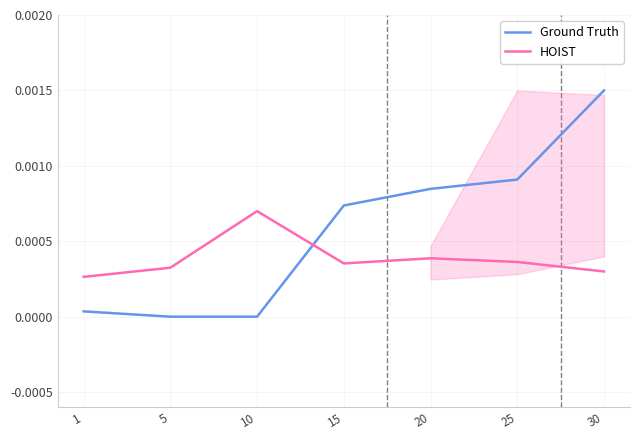

How many times do Ground Truth and HOIST cross each other?

1